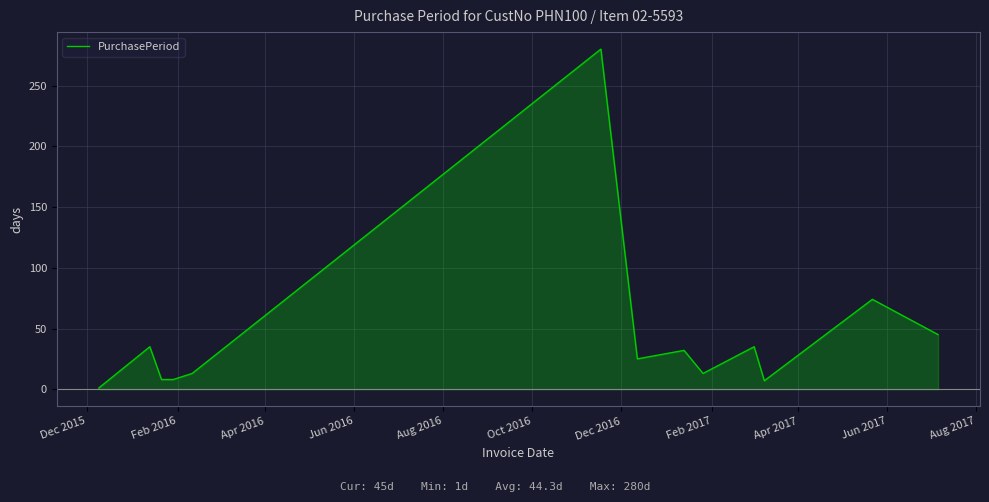

What is the highest value of the PurchasePeriod series?

280